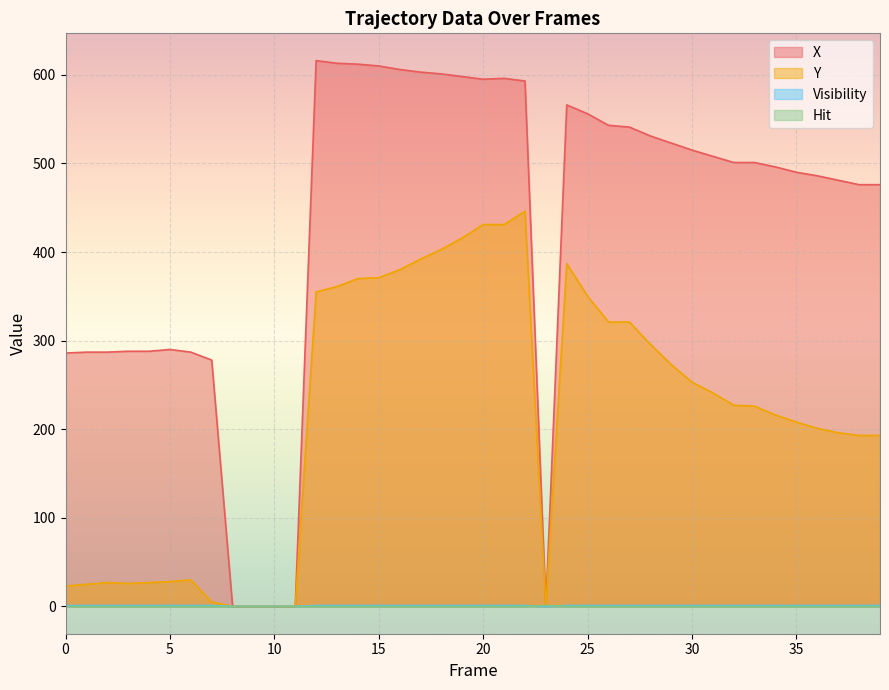

Is the value of Visibility at 18 greater than the value of X at 8?

Yes